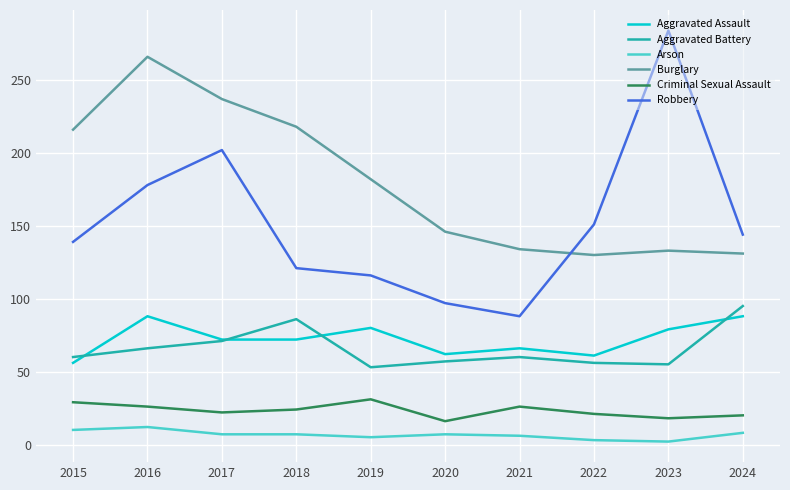

True or false: Aggravated Assault has a value of 19 at 2024.

False